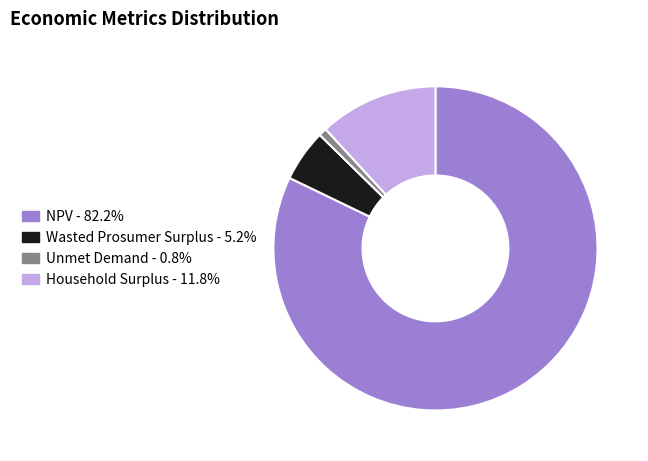

Which category has the biggest portion of the pie?

NPV